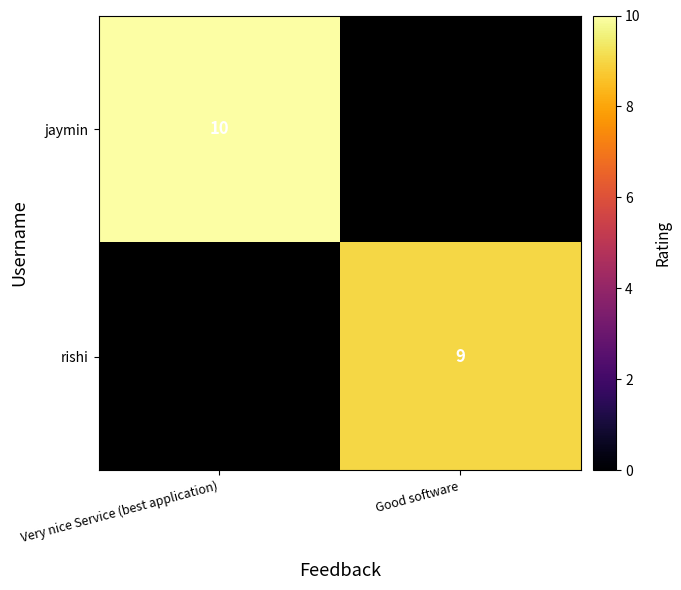

True or false: jaymin has a value of 13 at Very nice Service (best application).

False